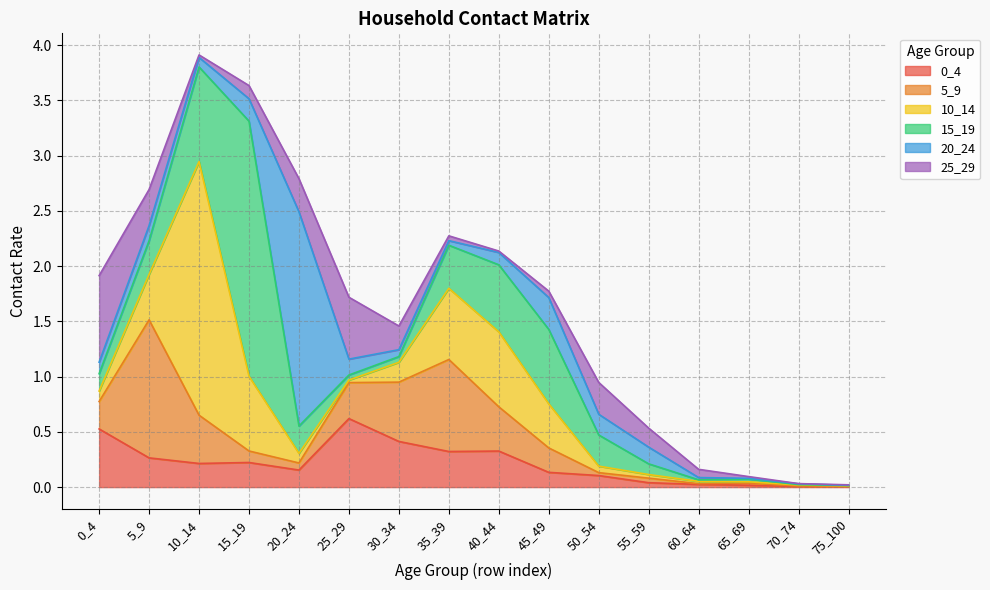

Where do 20_24 and 5_9 first cross each other?

10_14 and 15_19